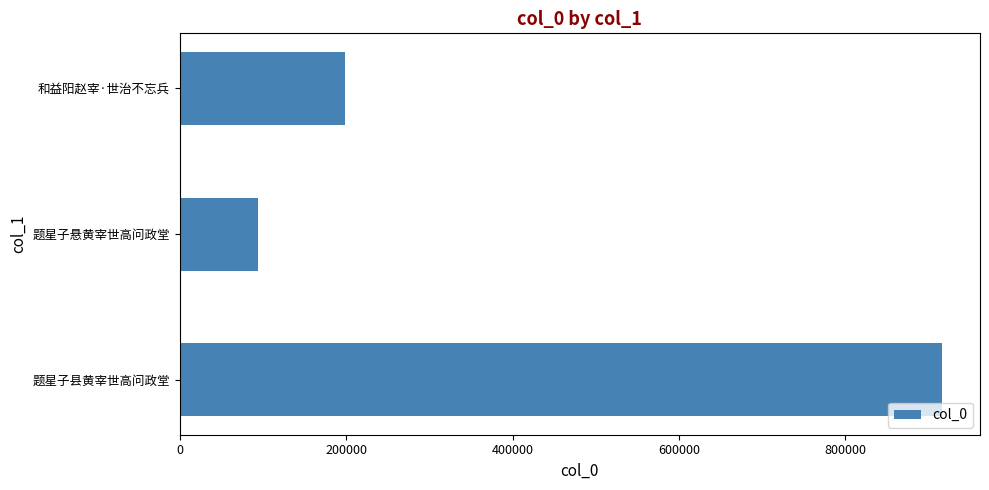

What is the difference between the maximum and minimum values?

821998